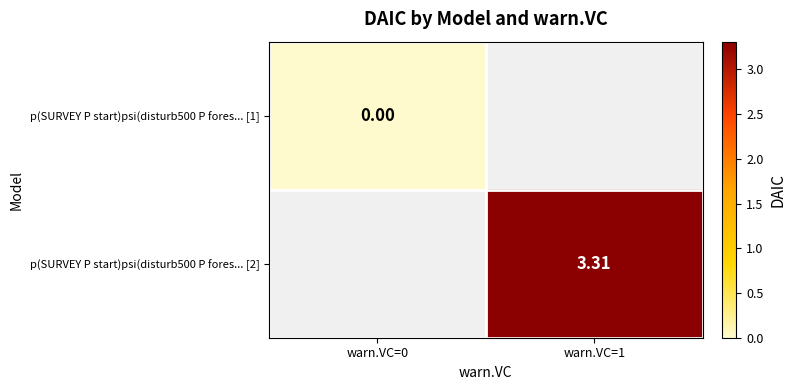

Is the value of p(SURVEY P start)psi(disturb500 P fores... [1] at warn.VC=0 greater than the value of p(SURVEY P start)psi(disturb500 P fores... [2] at warn.VC=1?

No